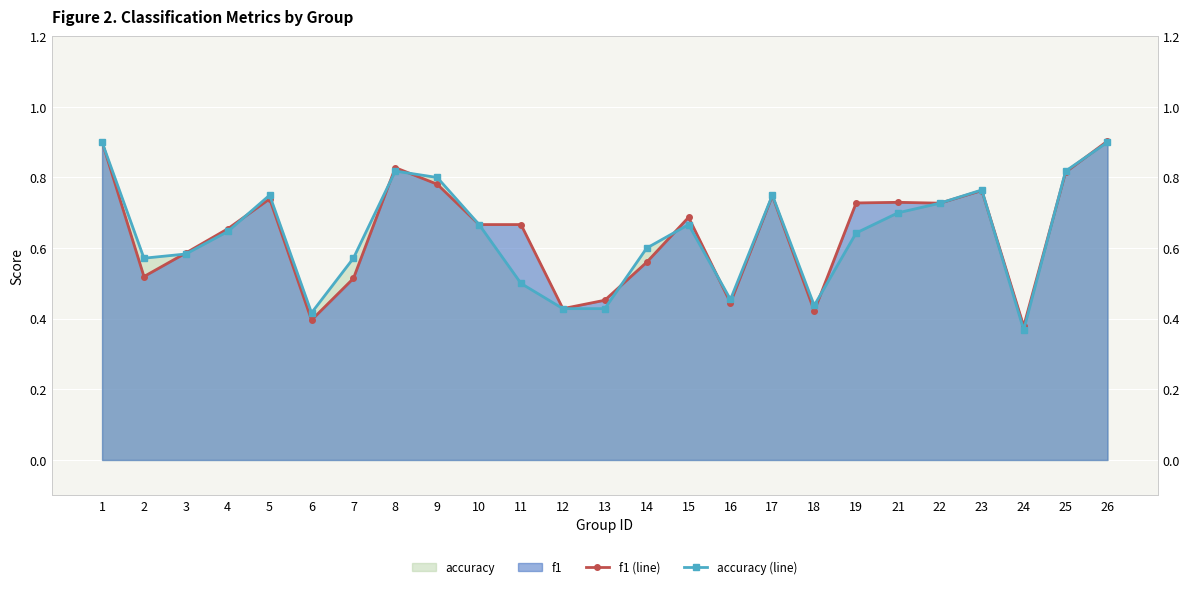

Which category has the highest value in the accuracy (line) series?

1